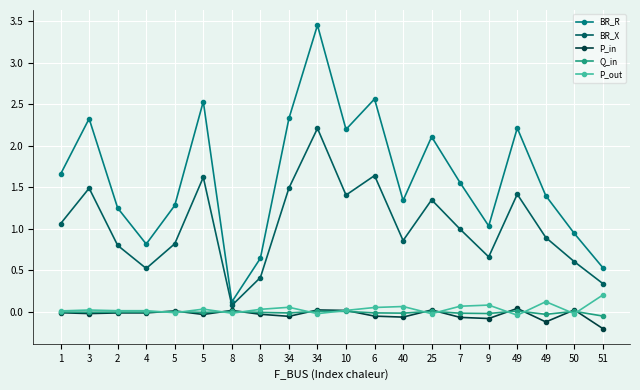

How many series are shown in this chart?

5